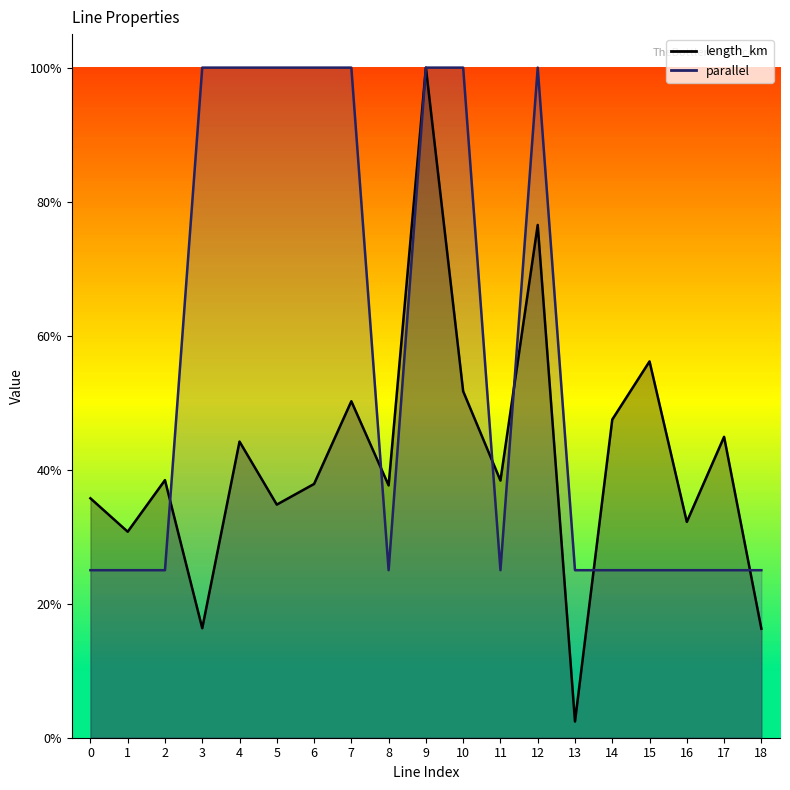

What is the difference between the length_km values at 2 and 12?

0.4